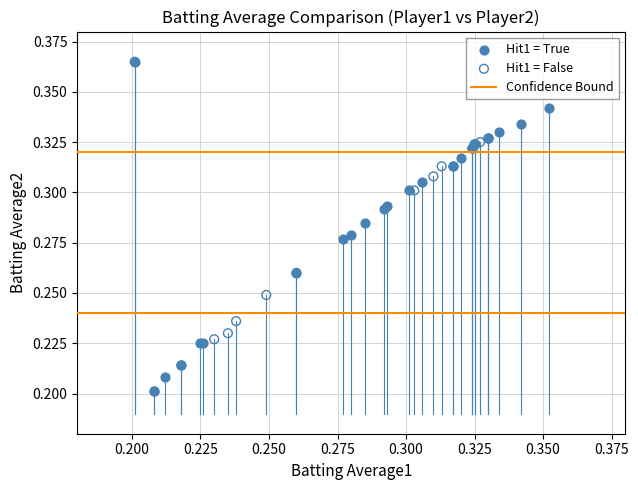

Which series reaches the minimum Y coordinate?

Hit1 = True